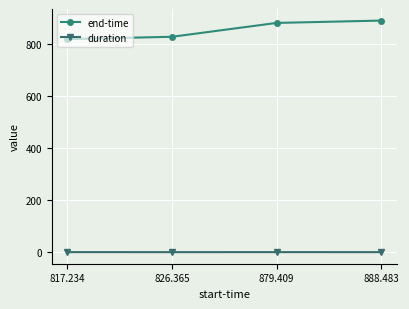

Is the value of duration at 879.409 greater than the value of end-time at 817.234?

No